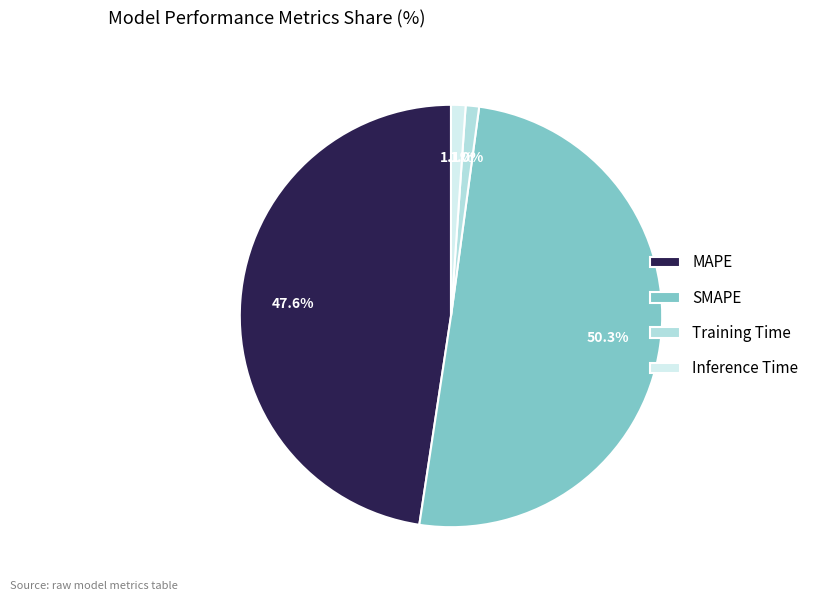

Does any single category account for the majority?

Yes